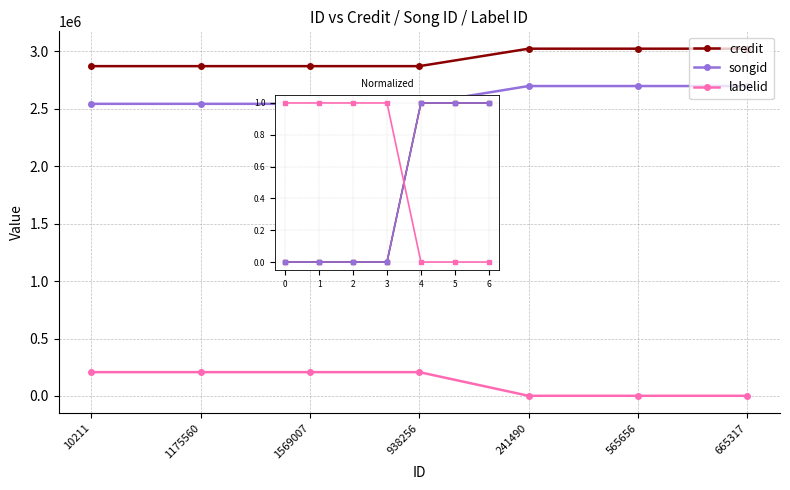

True or false: songid and labelid intersect in this chart.

True